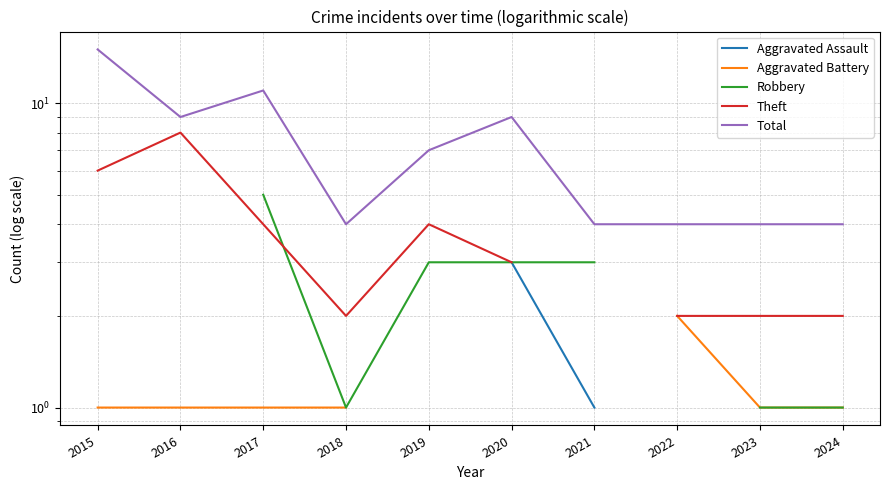

What is the approximate value of Theft at 2020?

3.0